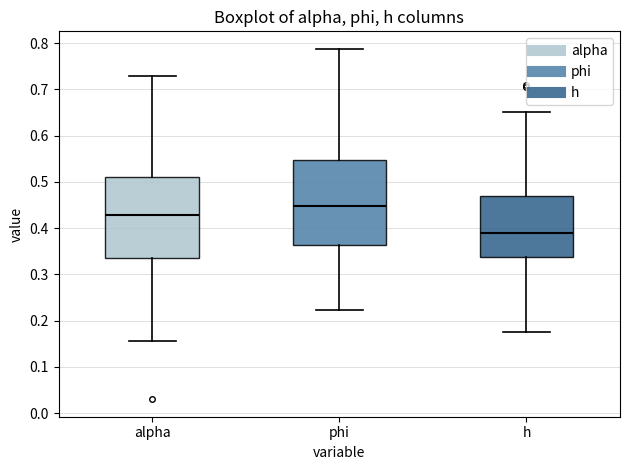

Reading left to right, read every box against the y-axis: the position of its median line, the range the box covers, and the ends of its whiskers. The values are not printed on the chart, so give them approximately, as read against the axis.

alpha: median 0.43, box 0.33 to 0.51, whiskers 0.16 to 0.73
phi: median 0.45, box 0.36 to 0.55, whiskers 0.22 to 0.79
h: median 0.39, box 0.34 to 0.47, whiskers 0.18 to 0.65